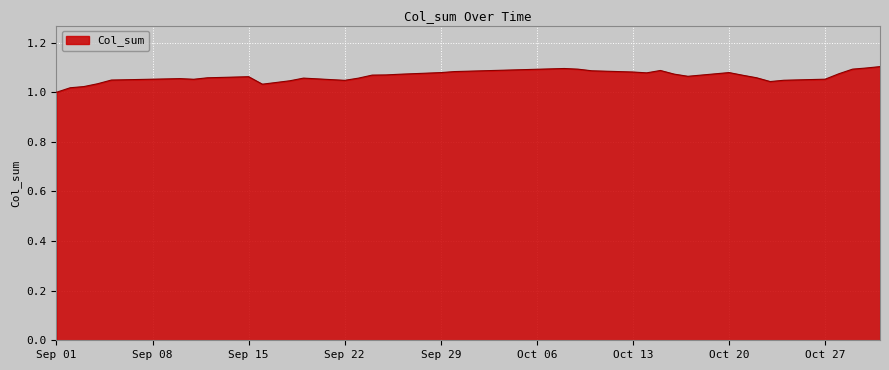

Where is the first local minimum?

2014-09-11